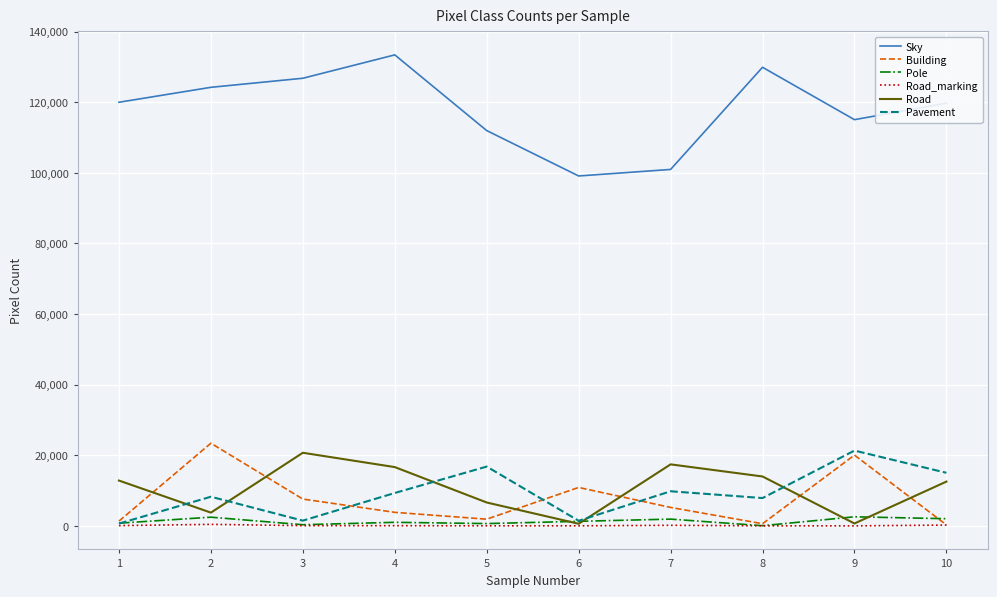

The value of Building at 3 is 7593. True or false?

True